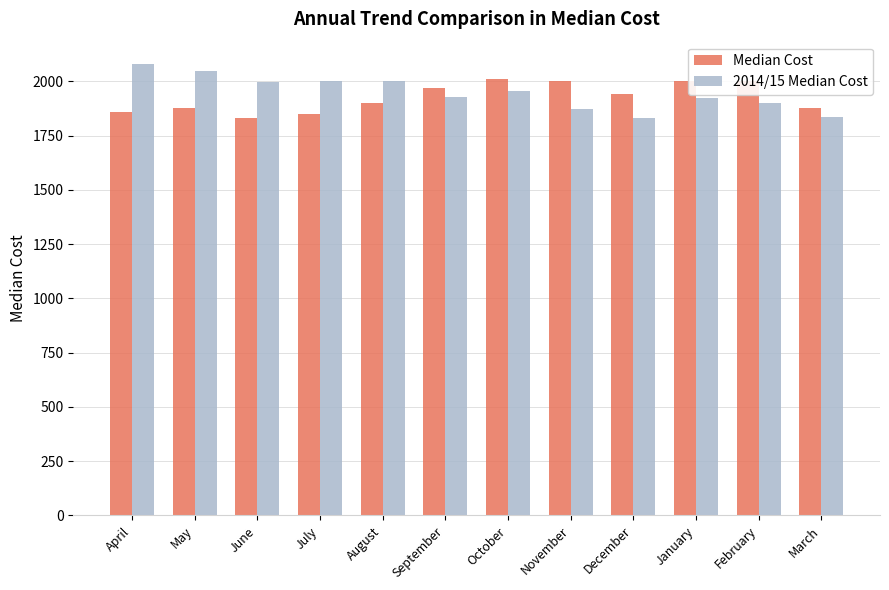

What is the sum of all Median Cost values?

23120.0